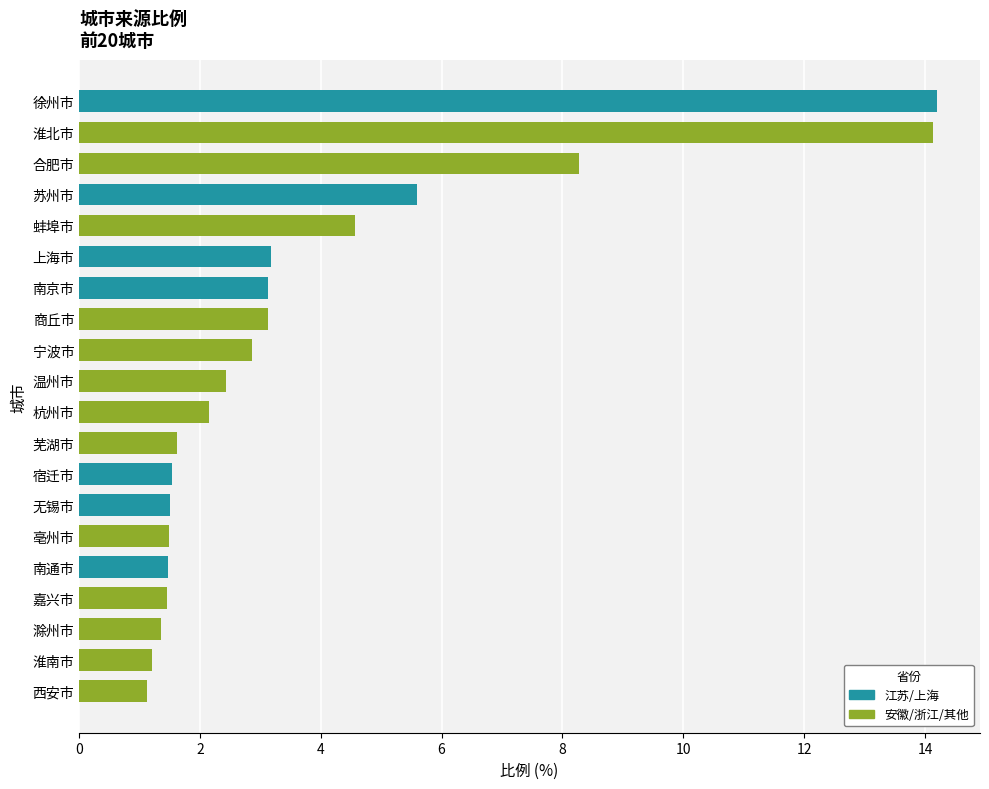

What is the difference between the second highest and minimum values?

13.0